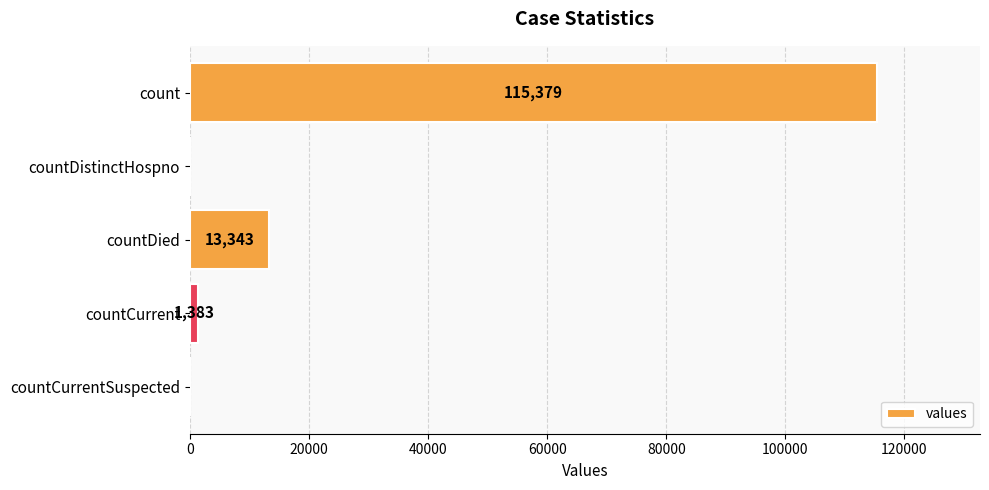

At which label is the value closest to 57689?

countDied